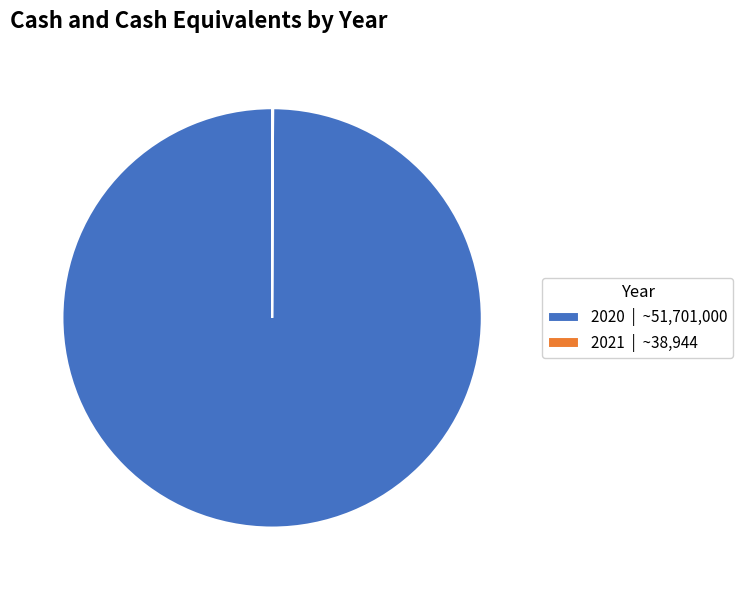

True or false: 2020 | ~51,701,000 accounts for 100% of the total.

True